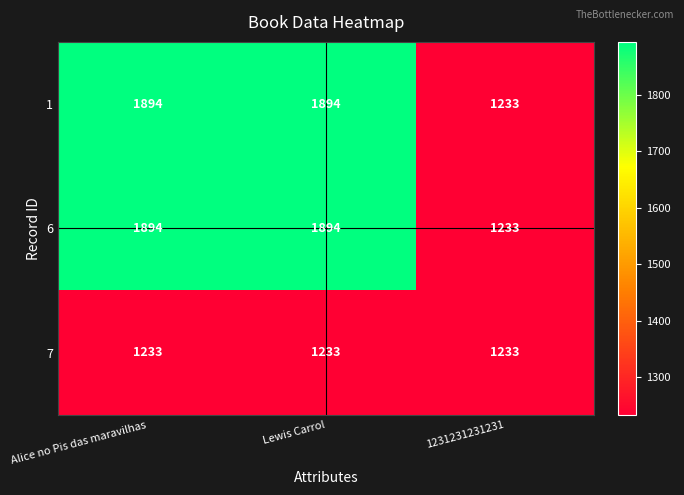

What is the total value across all series at Alice no Pis das maravilhas?

5021